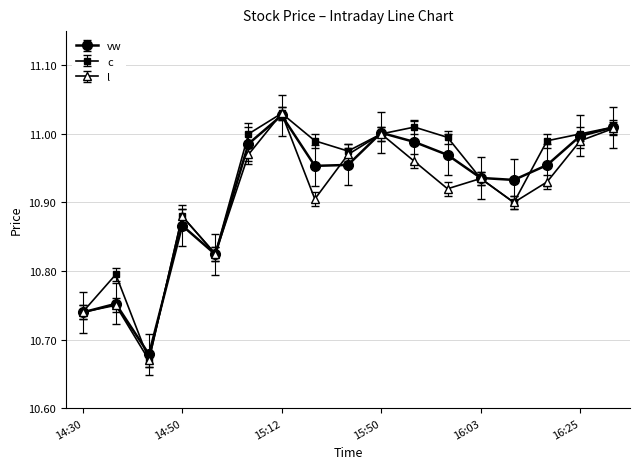

What is the difference between the second highest and second lowest values in the c series?

0.3